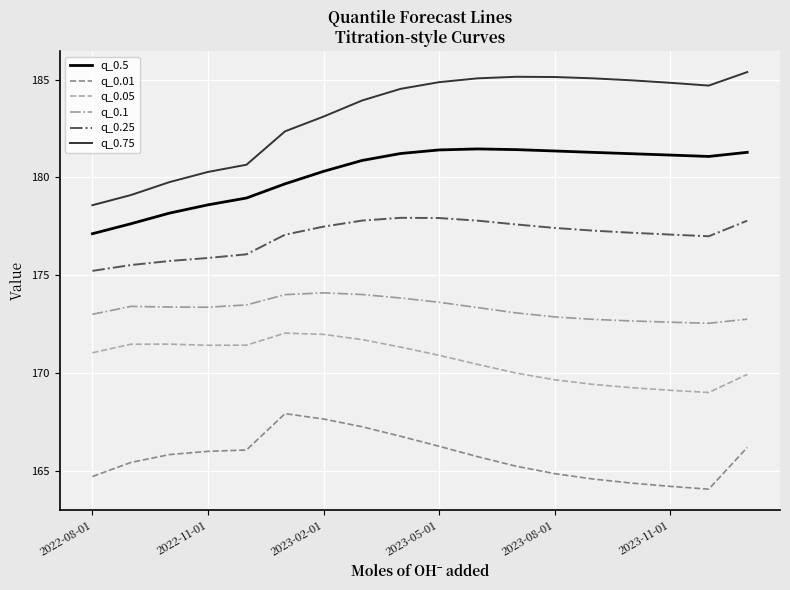

True or false: q_0.25 and q_0.1 cross at least once.

False